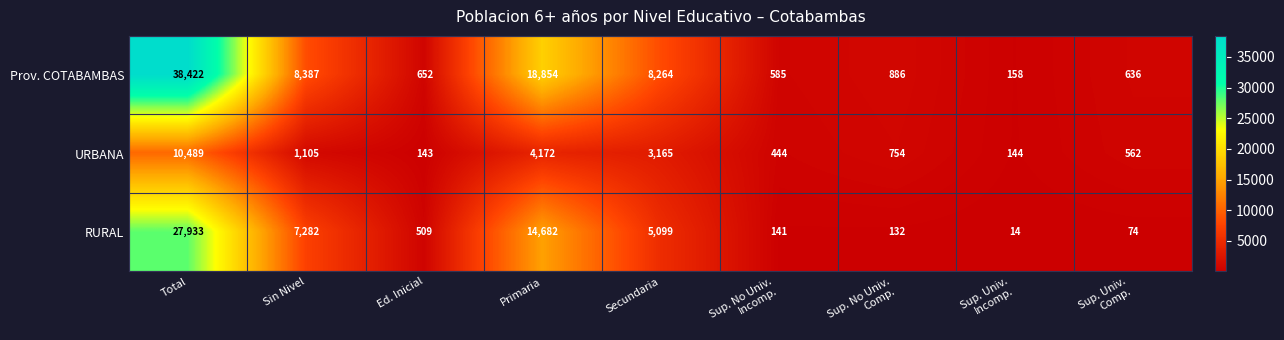

Reading left to right, list all the values displayed in this chart.

Prov. COTABAMBAS: 38422	8387	652	18854	8264	585	886	158	636
URBANA: 10489	1105	143	4172	3165	444	754	144	562
RURAL: 27933	7282	509	14682	5099	141	132	14	74